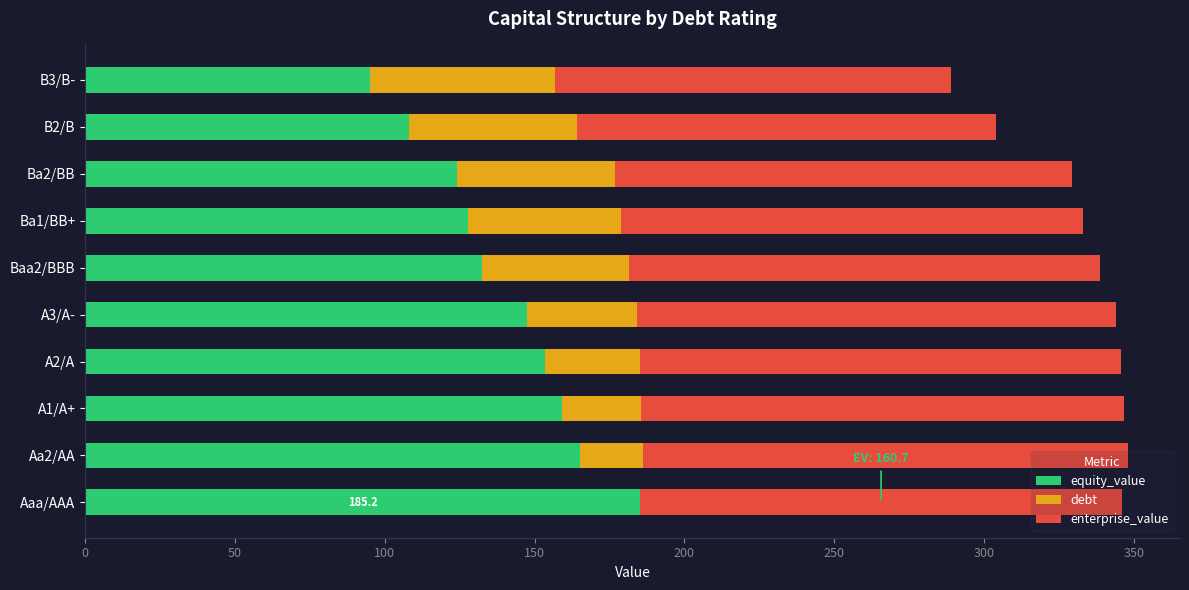

What is the total value across all series at A2/A?

345.8